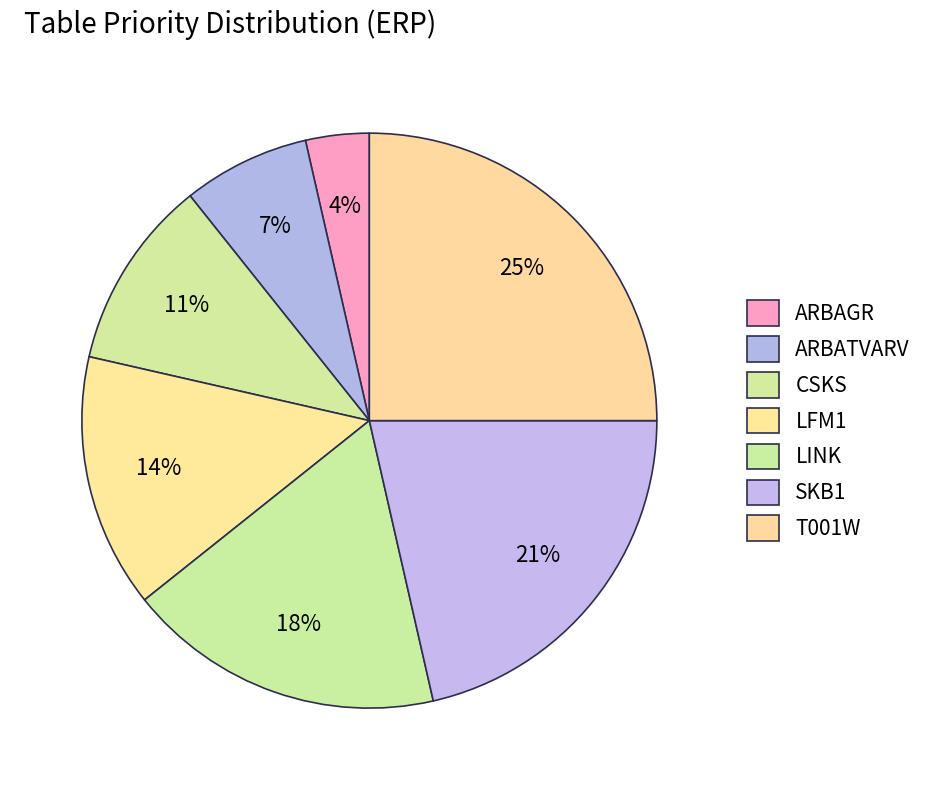

Which slice is the smallest?

ARBAGR